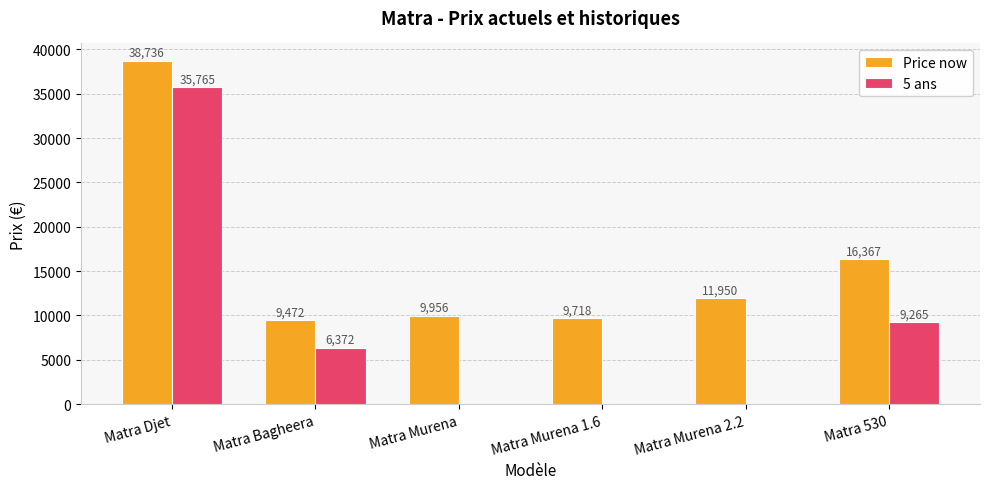

What is the sum of the 5 ans values at Matra Bagheera and Matra Djet?

42137